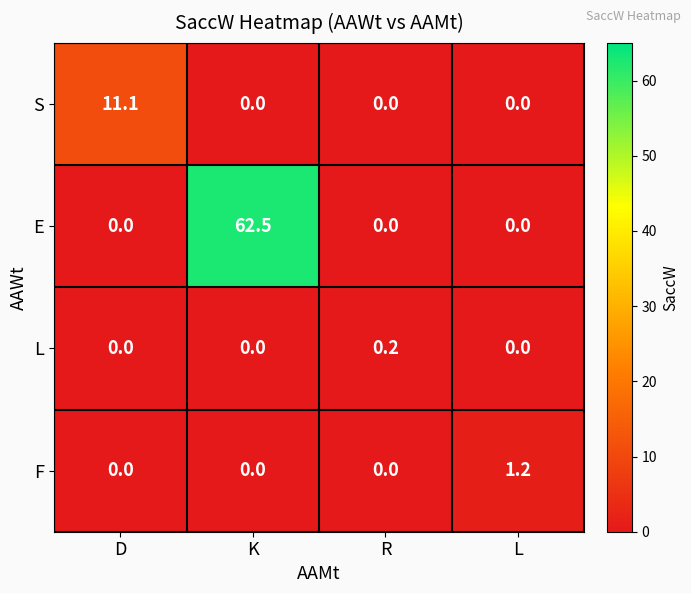

Which series changed the most between K and R?

E